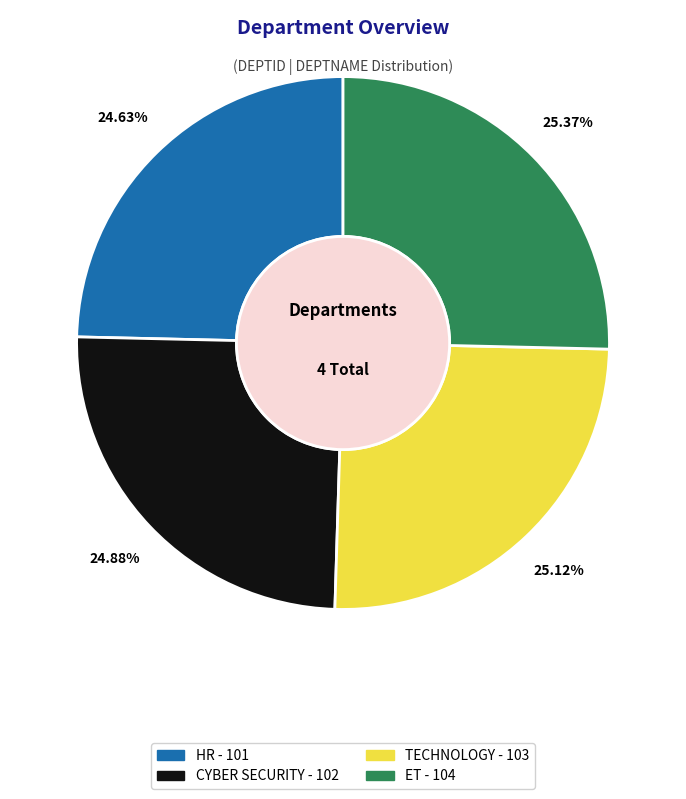

To the nearest percent, what portion does ET represent?

25%